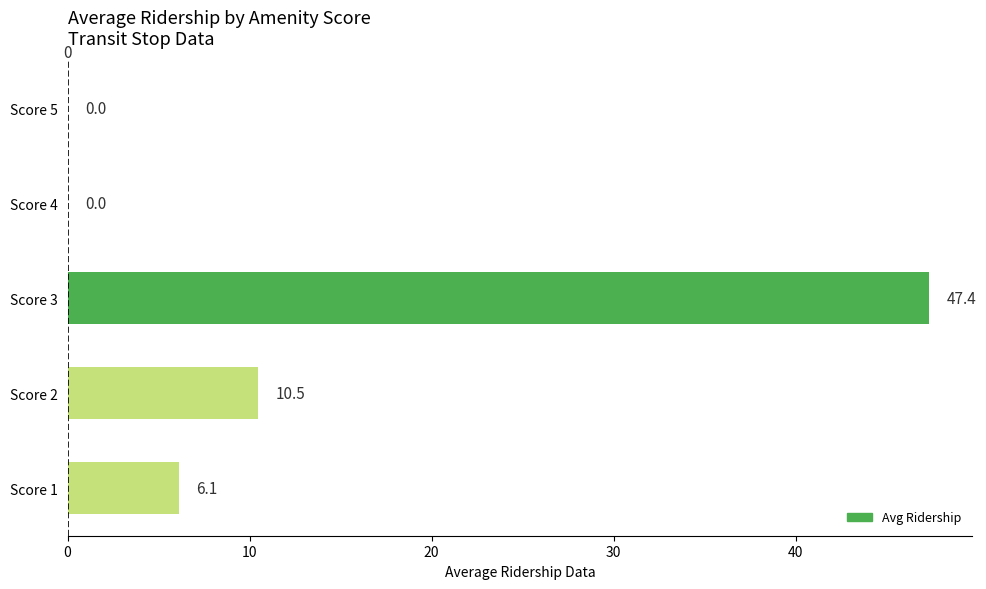

What is the sum of the values at Score 1 and Score 4?

6.1